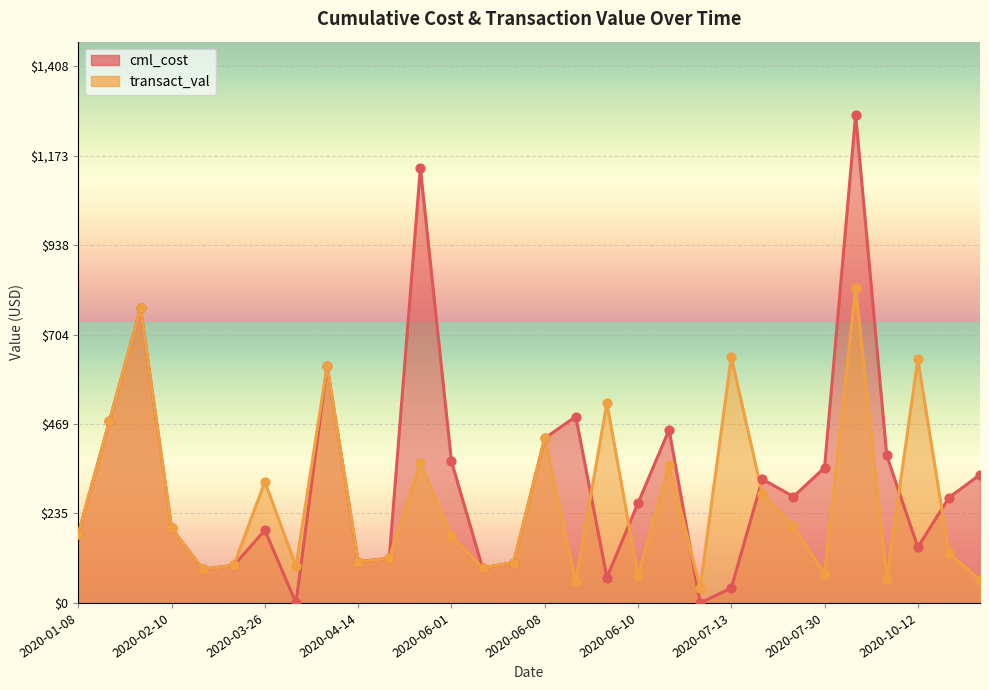

At how many categories does at least one series exceed 0?

30